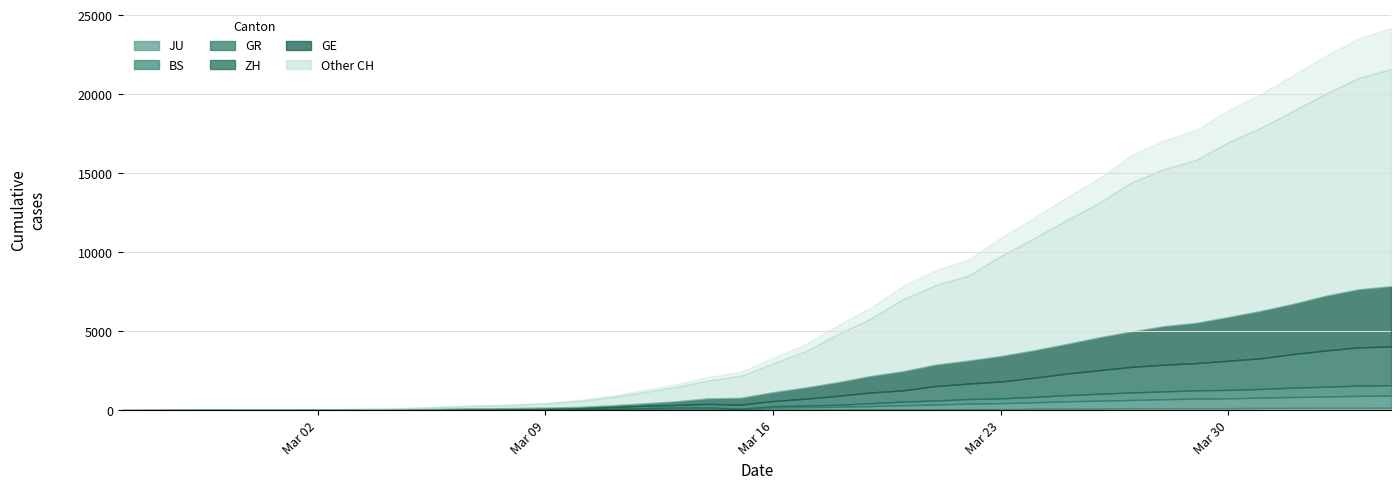

How many data points in GE are less than 555?

20